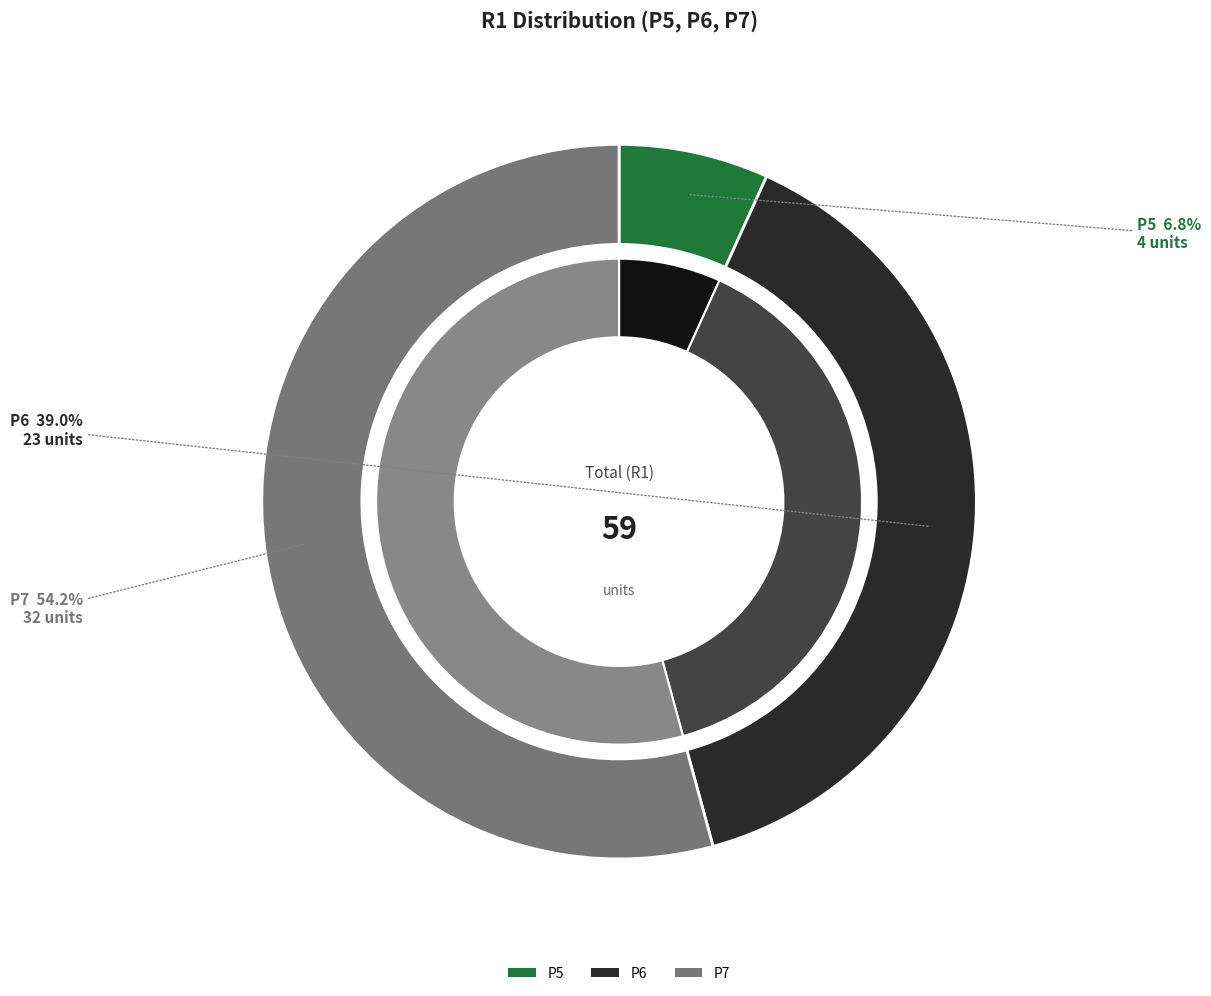

Which category has the biggest portion of the pie?

P7